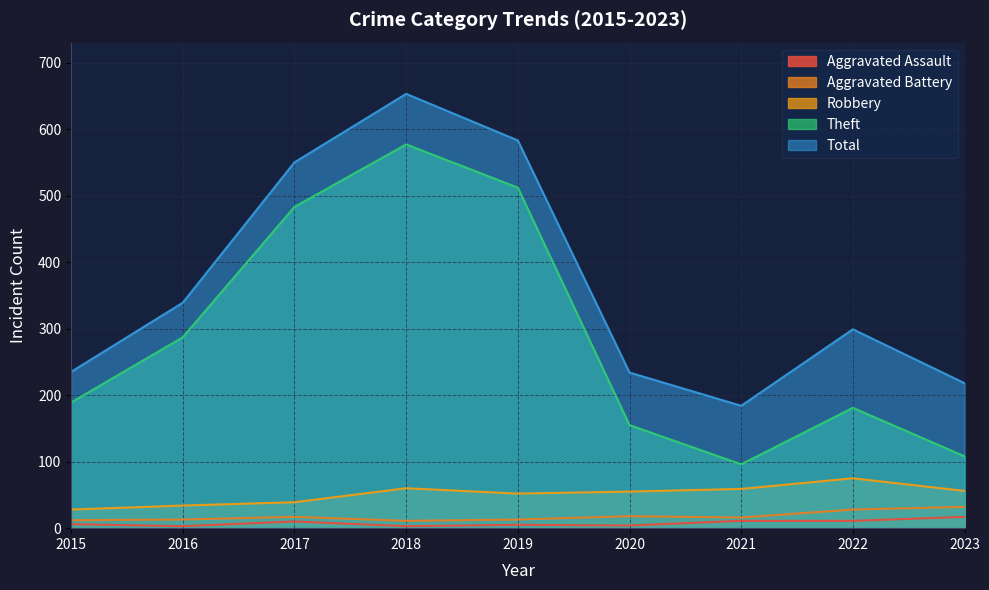

What is the value of the Robbery point at the 3rd from the left?

39